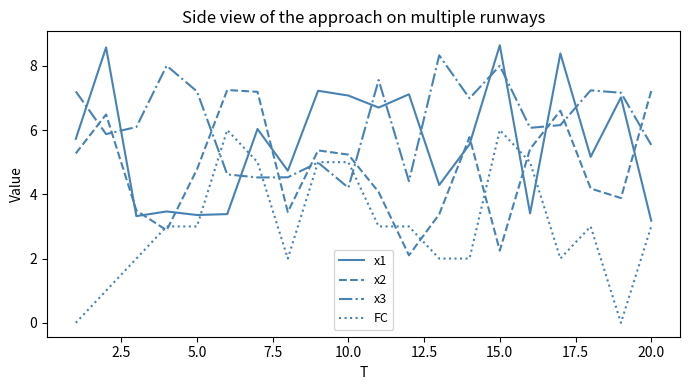

Which series has the largest total across all categories?

x3